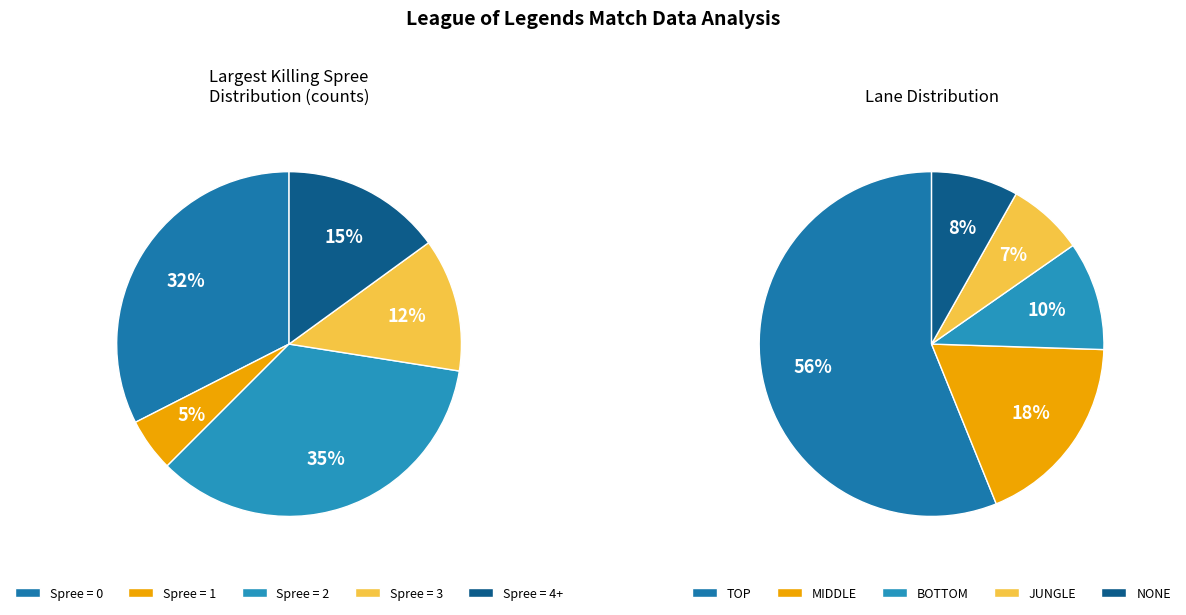

Does 2 account for over 50% of the chart?

No